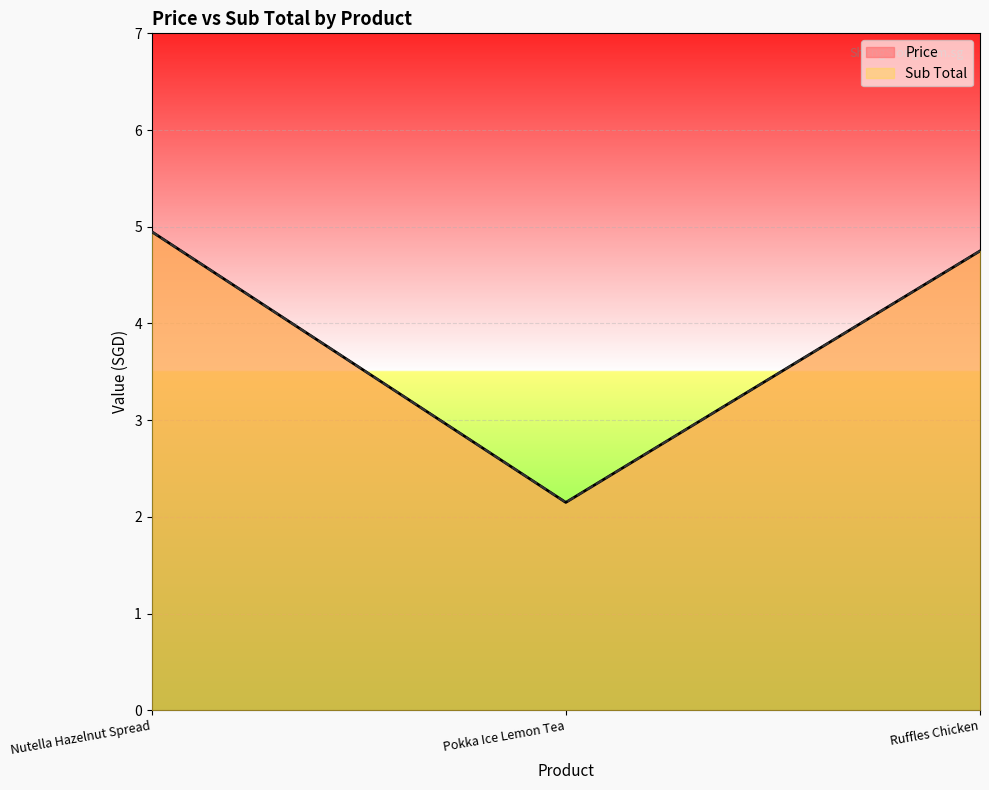

What is the maximum value shown in the chart?

5.0